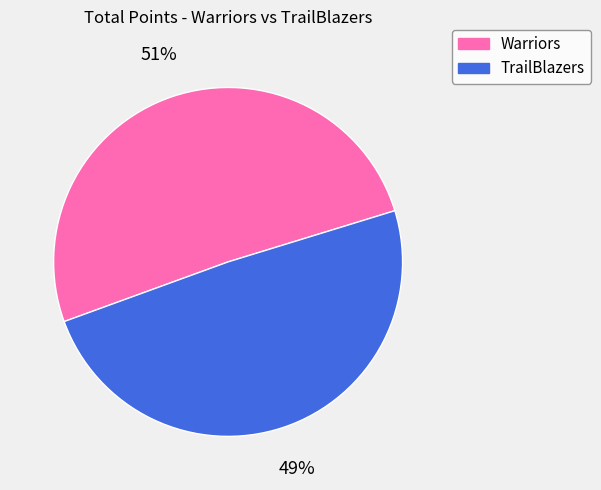

Approximately how many times larger is the value at TrailBlazers compared to Warriors?

1.0